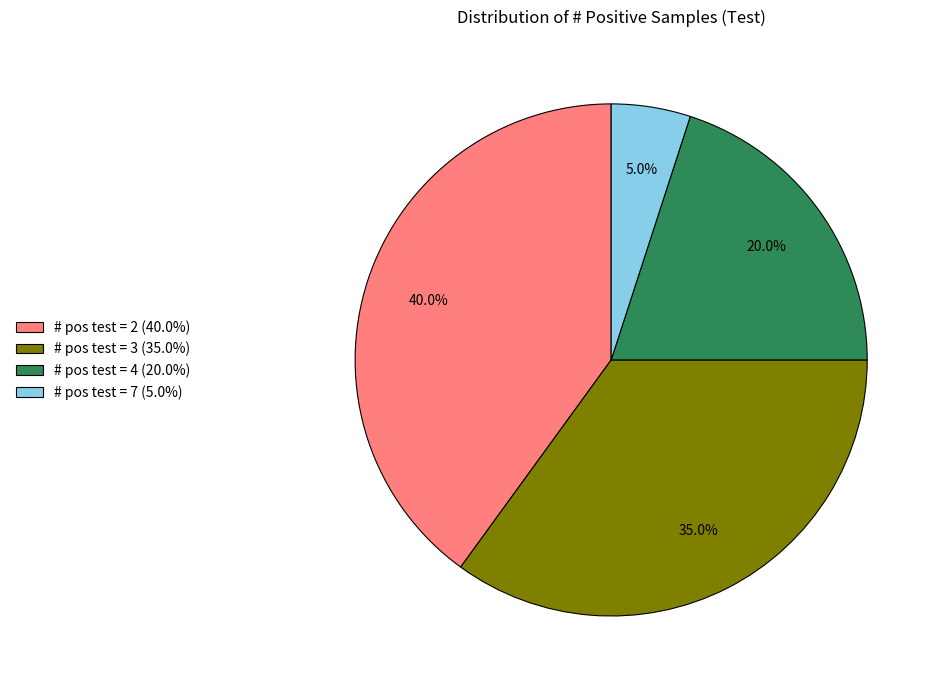

How many slices are in this pie chart?

4